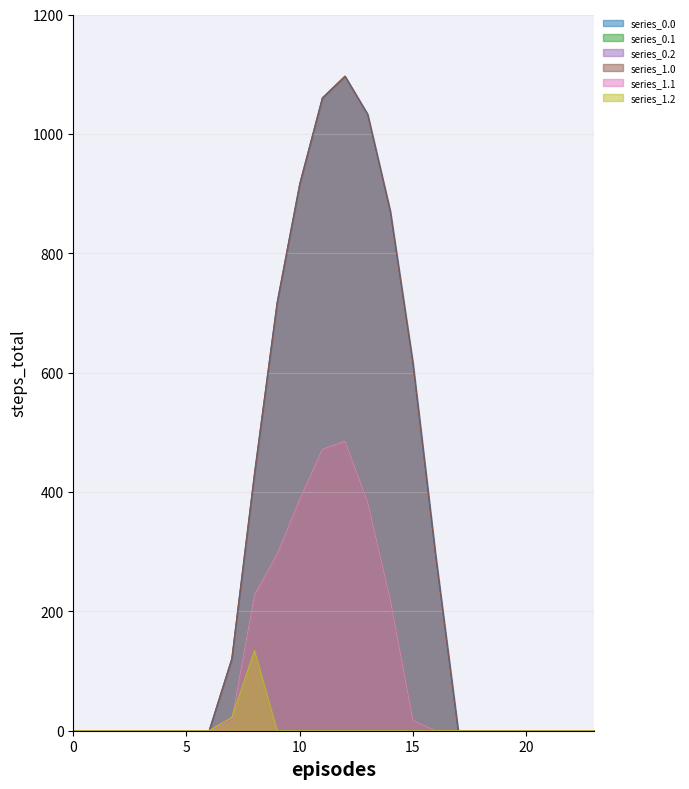

List the series in order of their peak value, highest first.

series_0.0, series_1.0, series_0.1, series_1.1, series_0.2, series_1.2